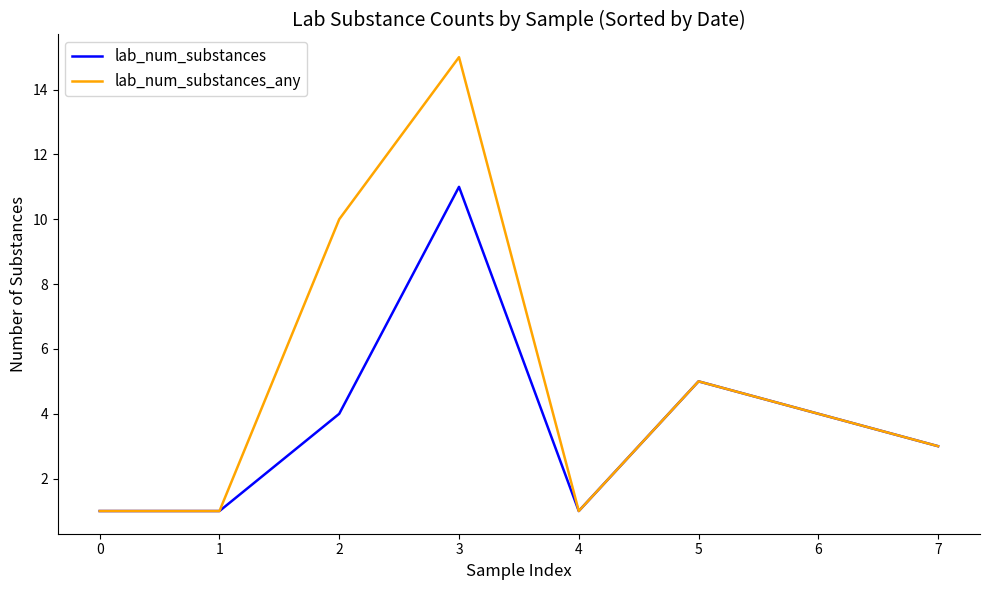

Which series has the widest spread of values?

lab_num_substances_any